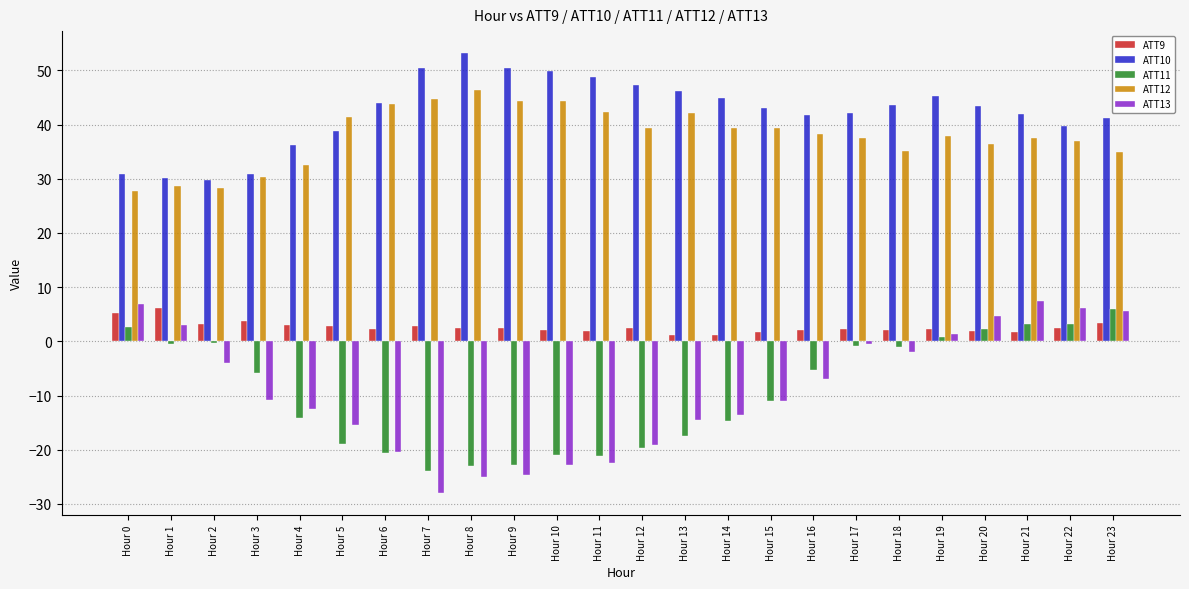

Does the chart contain any negative values?

Yes